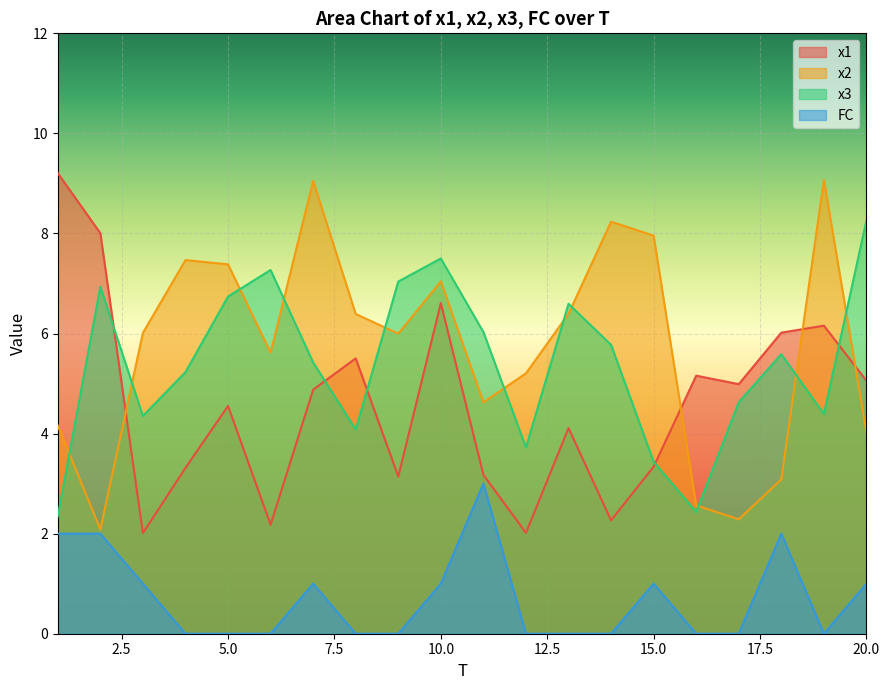

Where is the first local minimum for FC?

19